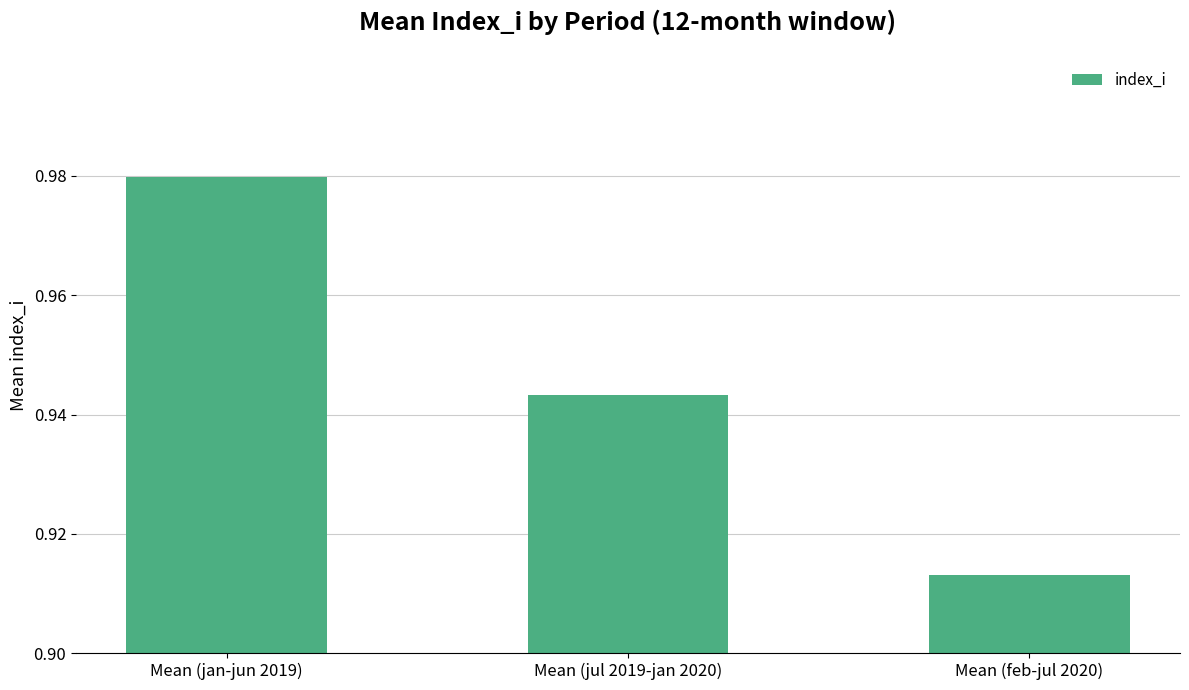

What is the sum of all values?

2.8